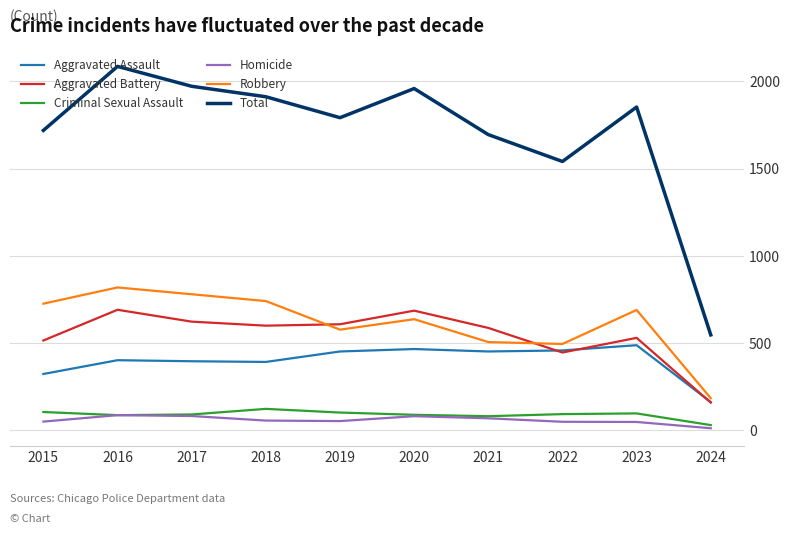

The value of Total at 2021 is 1695. True or false?

True